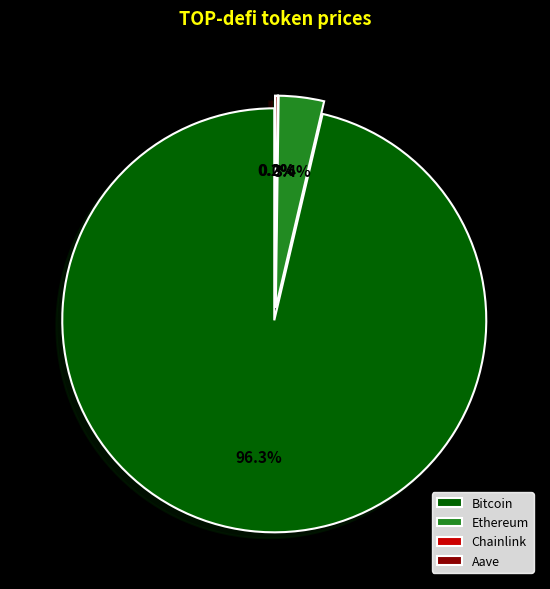

To the nearest percent, what is the difference between the Ethereum and Chainlink slice percentages?

3%